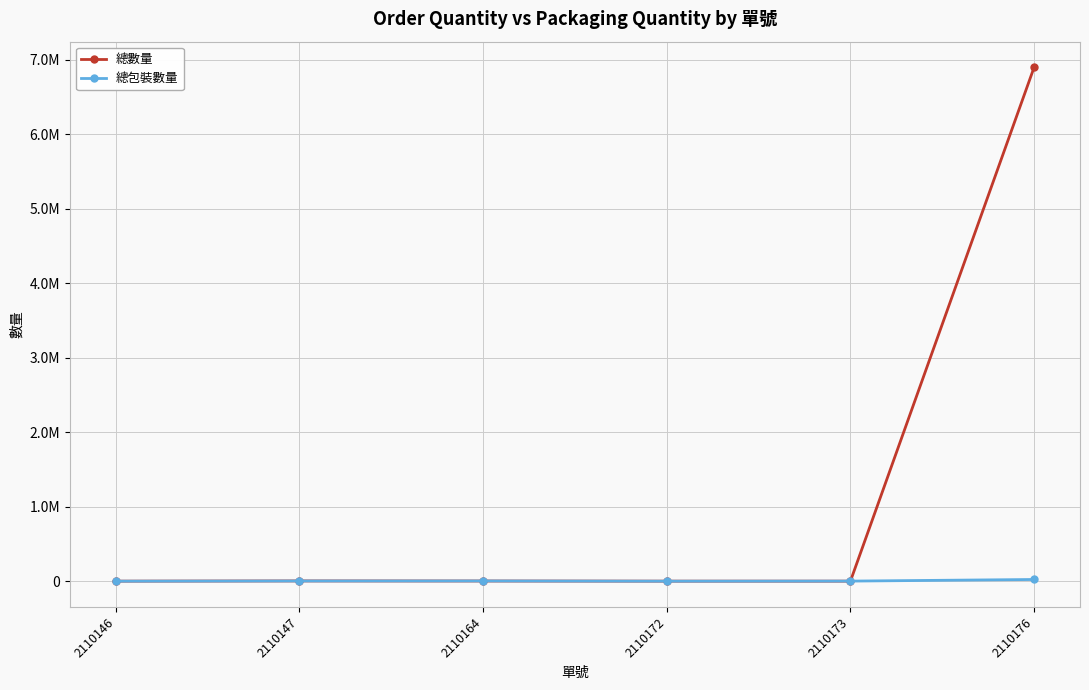

Is this an area chart (filled region under the line)?

No